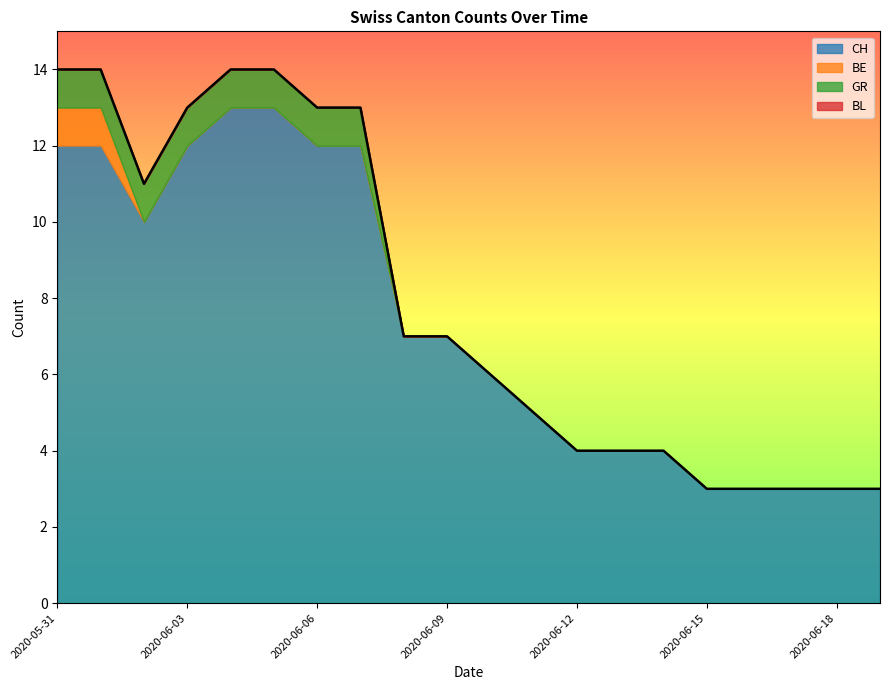

True or false: CH has a value of 12 at 2020-06-01.

True